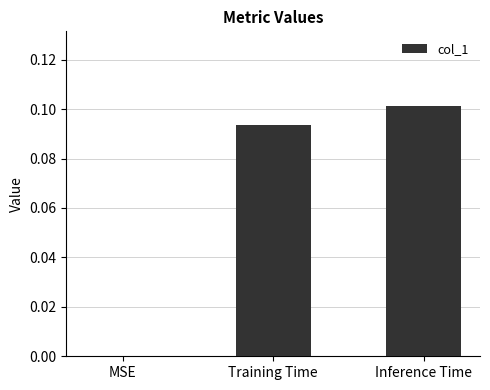

True or false: the data shows 0.1 at Inference Time.

True